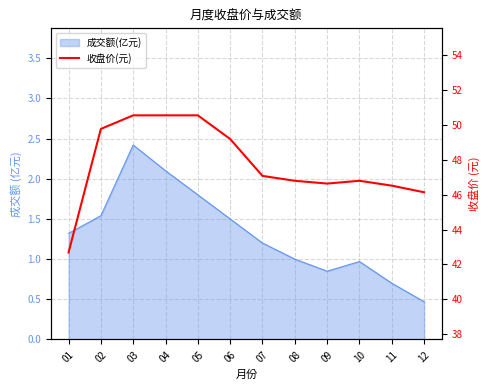

Does the chart have visible grid lines?

Yes